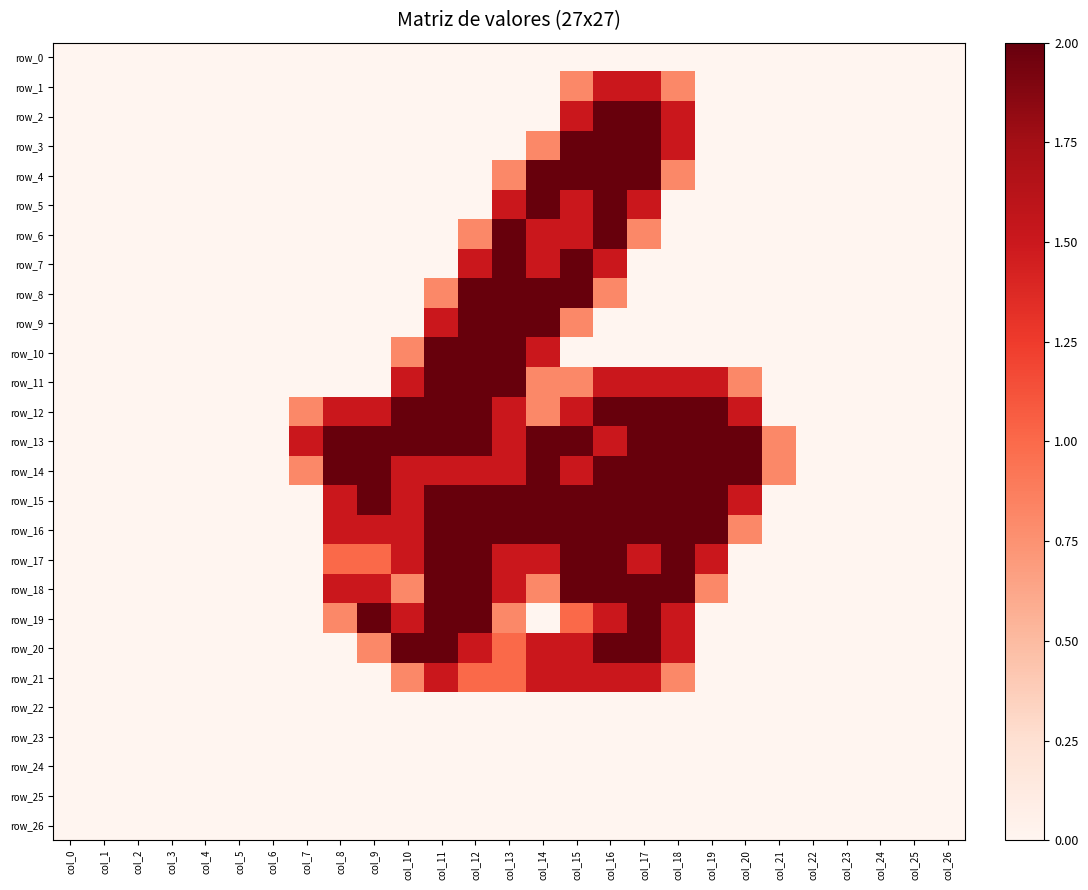

Which series has the largest total across all categories?

row_13